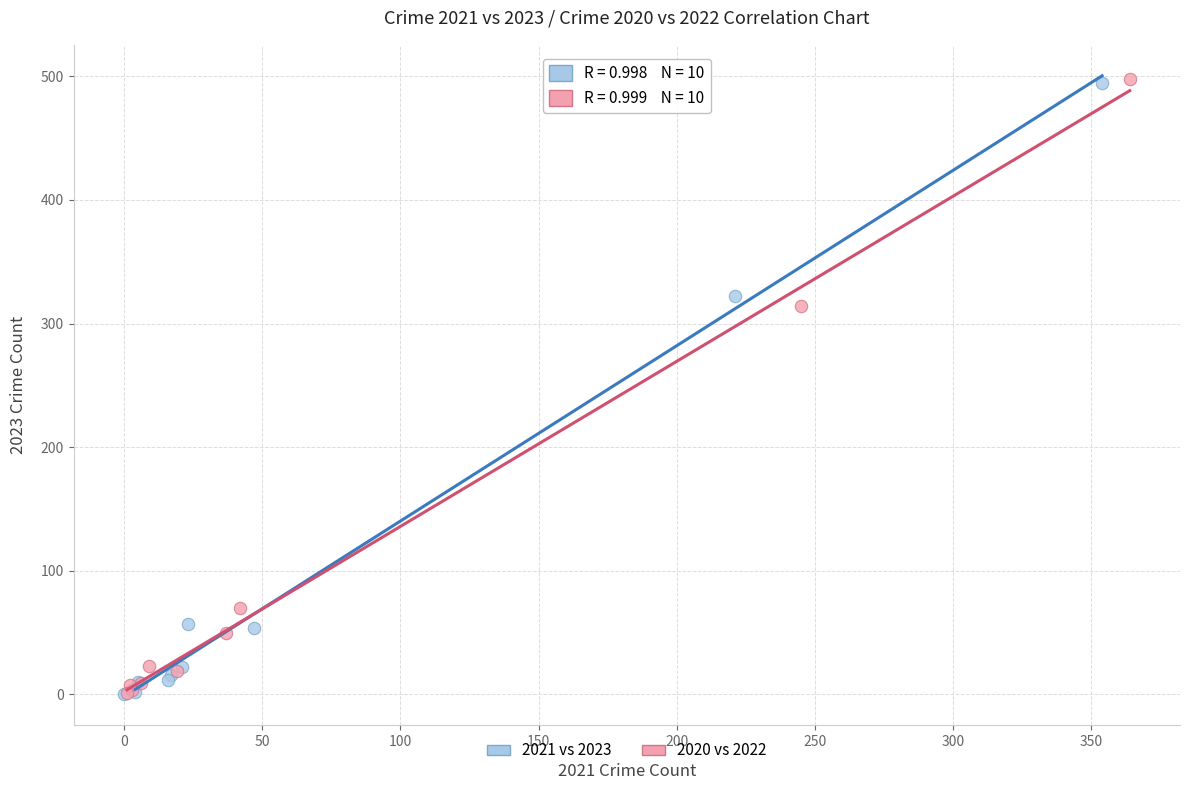

Which series has the widest spread of Y values?

2020 vs 2022